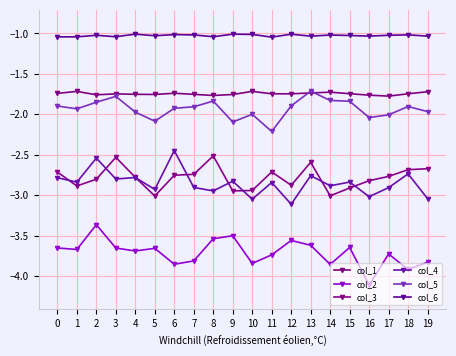

The value of col_5 at 0 is -0.9. True or false?

False